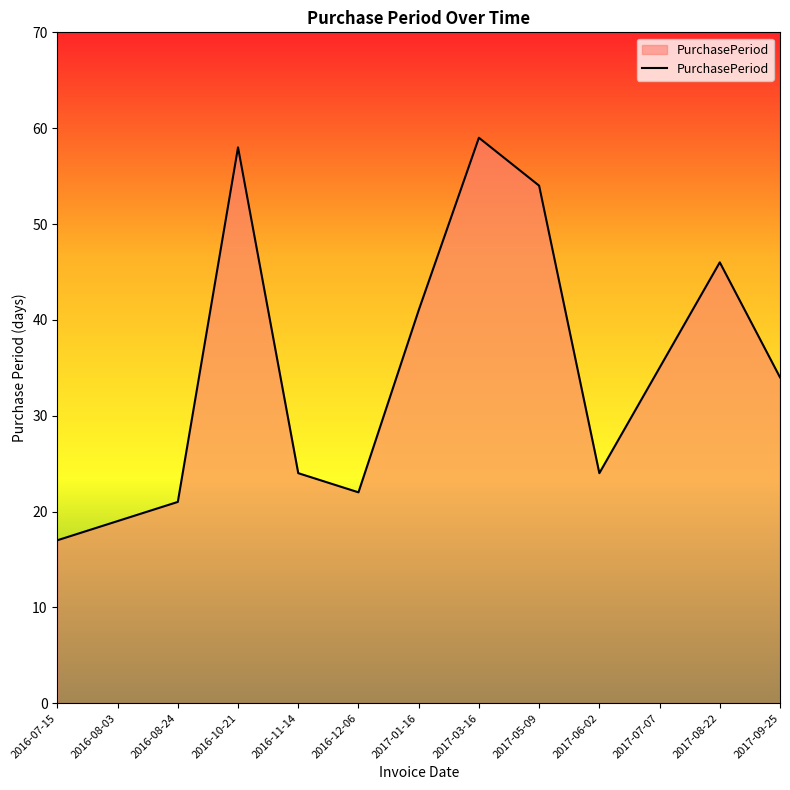

What is the change in value from 2017-03-16 to 2017-06-02?

-35